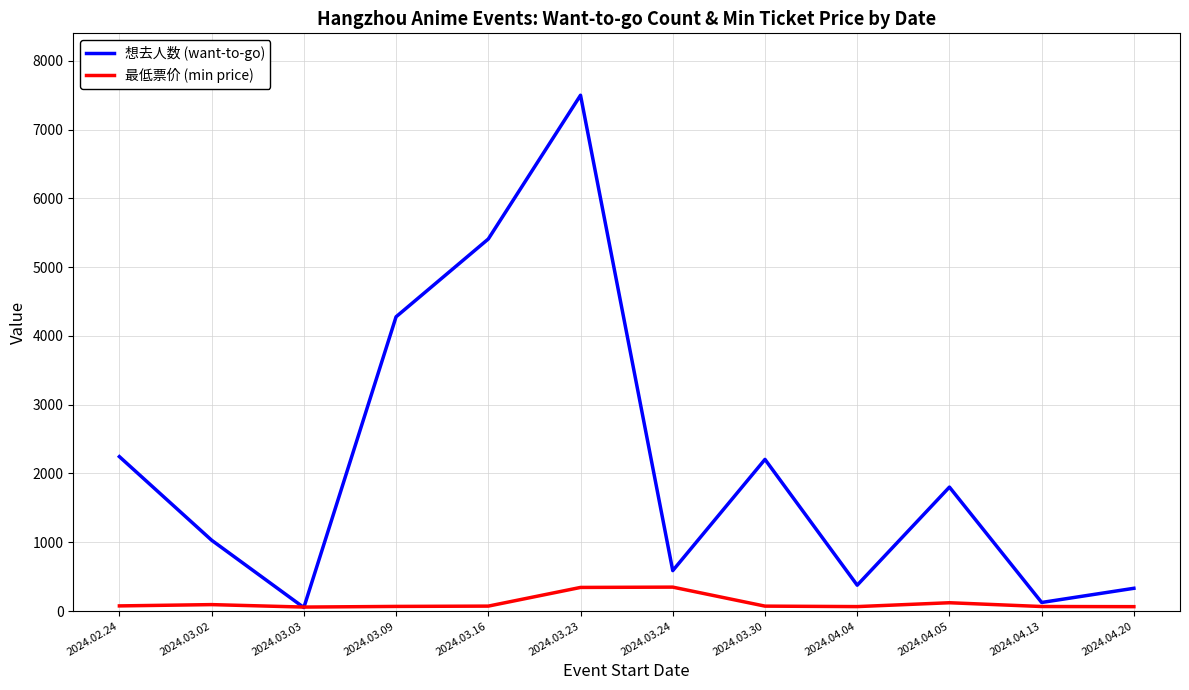

List the series in order of their overall mean, lowest first.

最低票价 (min price), 想去人数 (want-to-go)